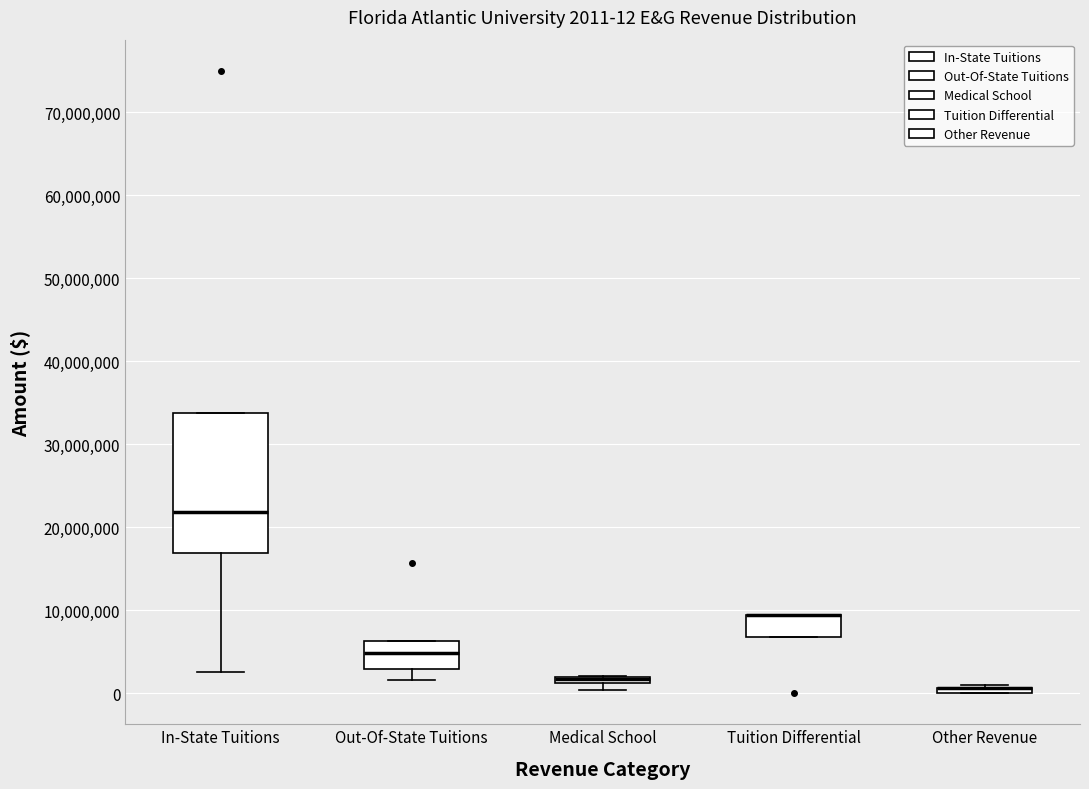

Which box is the tallest, from its lower edge to its upper edge?

In-State Tuitions